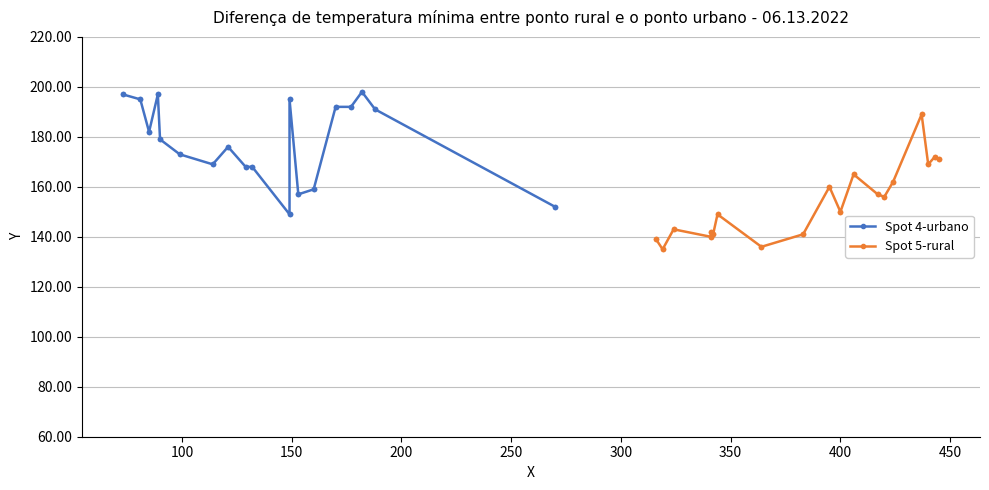

What is the lowest value of the Spot 5-rural series?

135